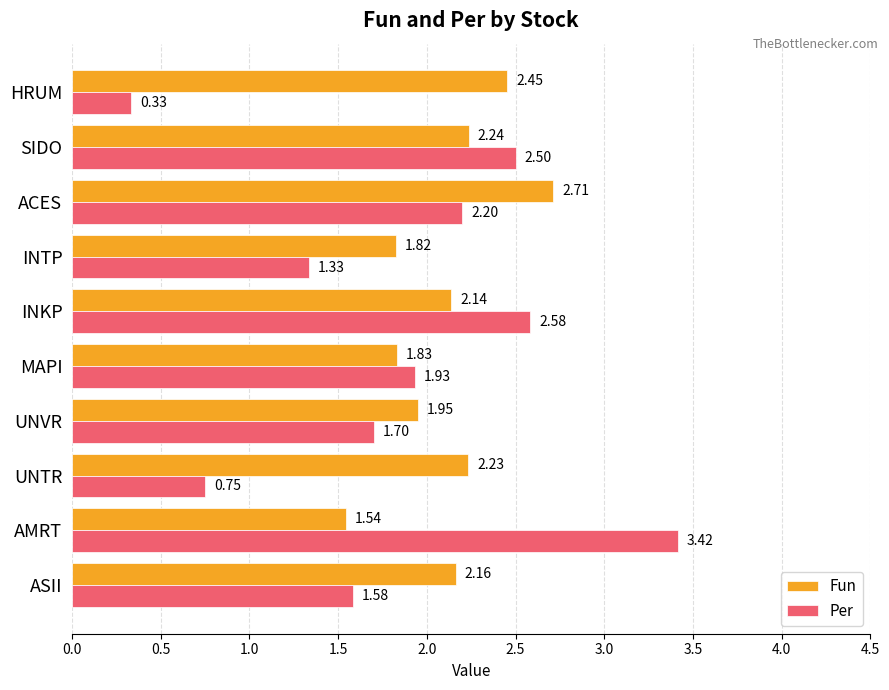

Rank the categories by Fun value from highest to lowest.

ACES, HRUM, SIDO, UNTR, ASII, INKP, UNVR, MAPI, INTP, AMRT